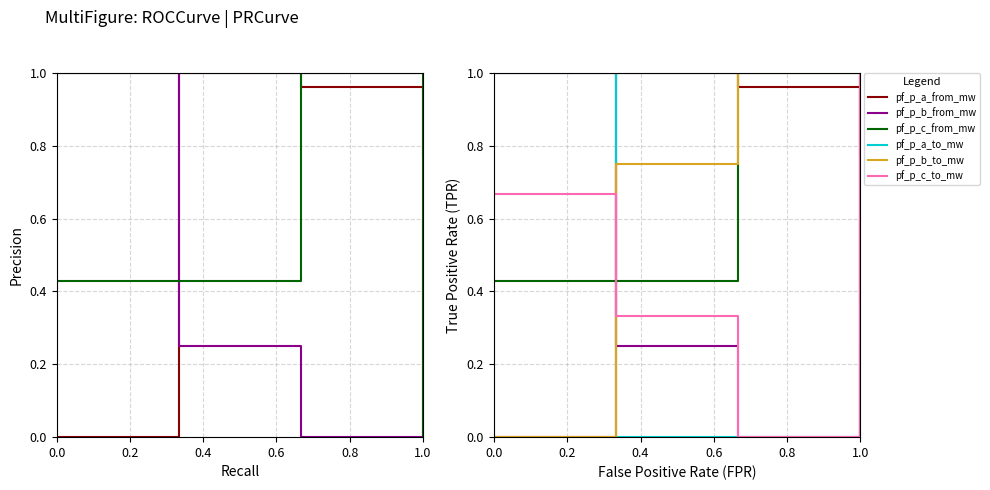

How many intersections are there between pf_p_a_to_mw and pf_p_c_to_mw?

1